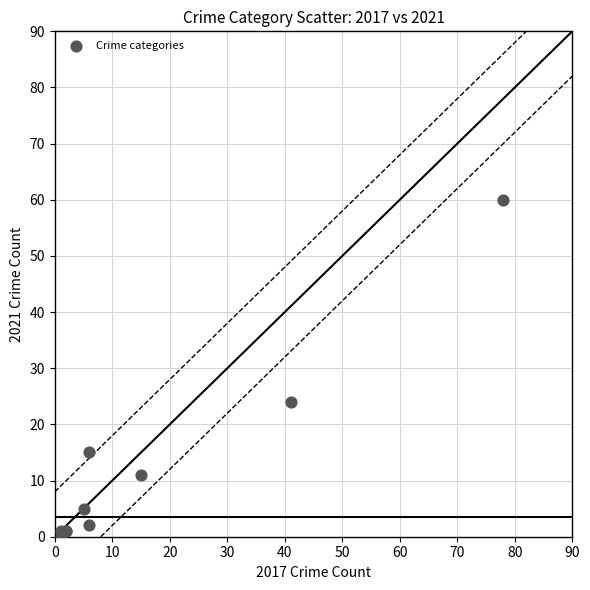

What Y value in the scatter plot is closest to 30?

24